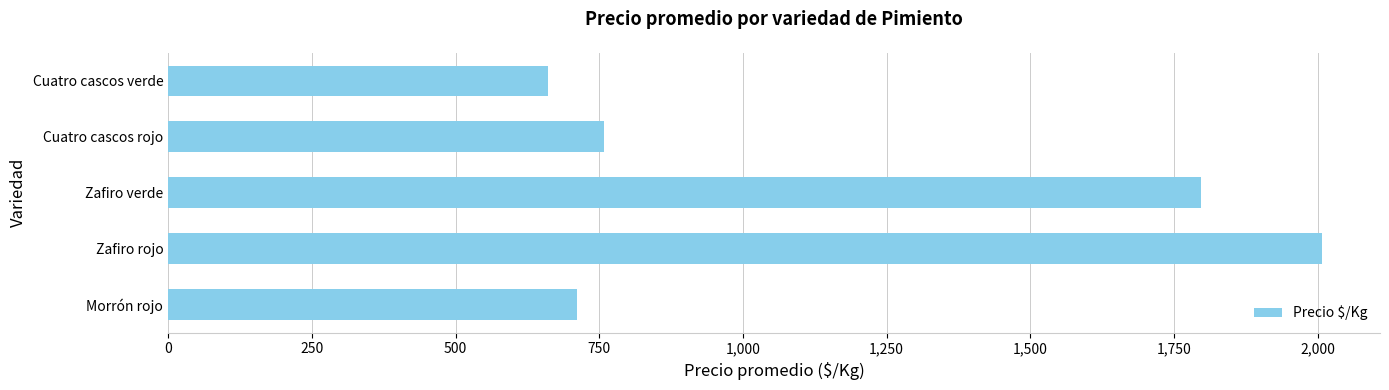

How many categories are shown in the chart?

5